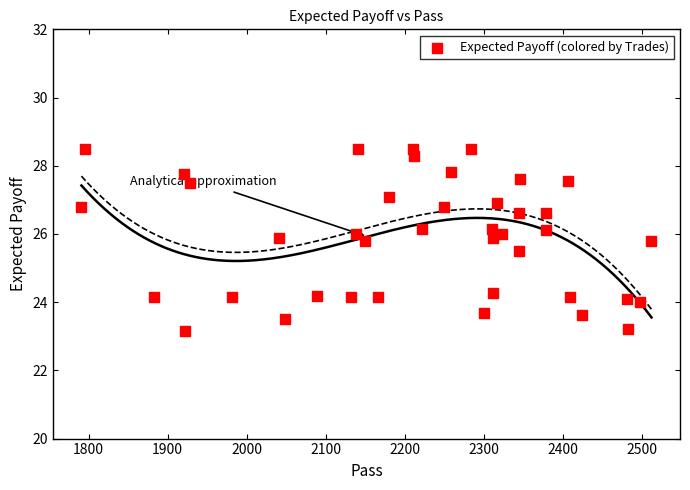

What Y value in the scatter plot is closest to 25?

25.5